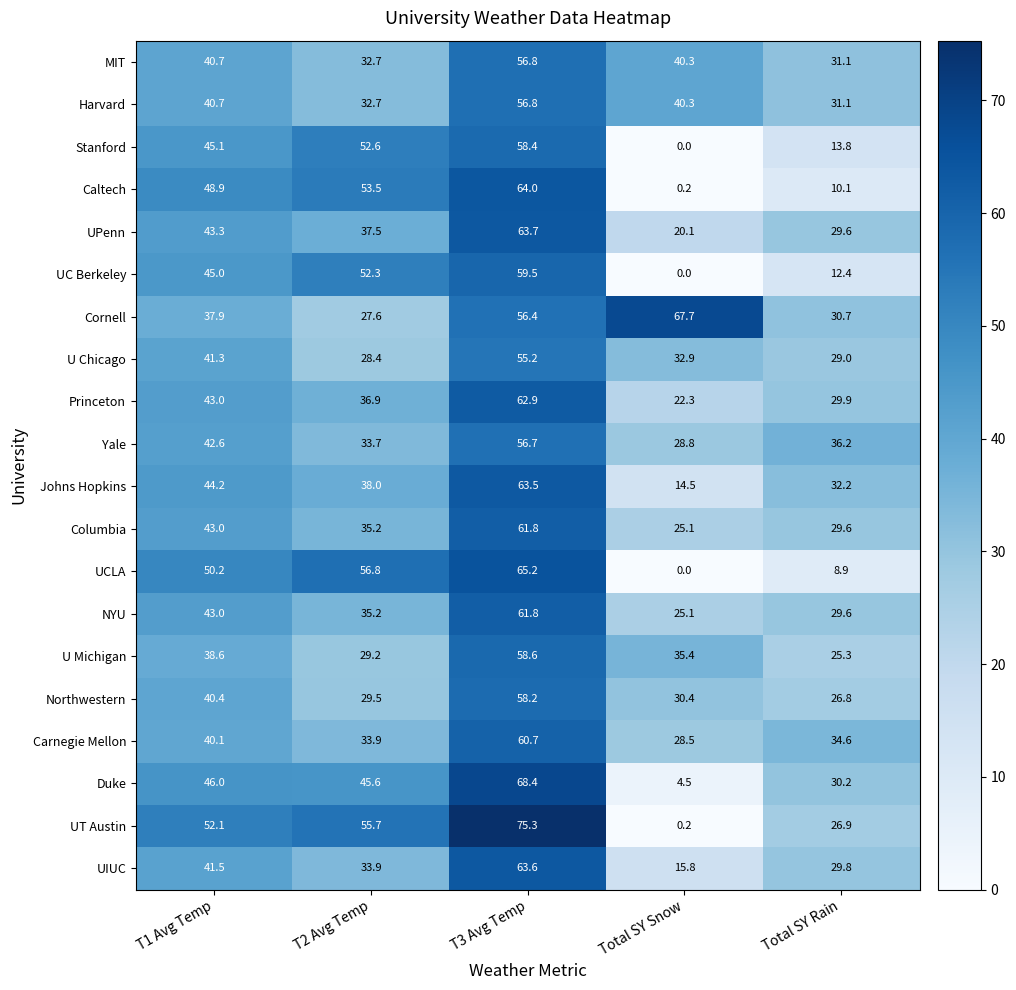

How many series are shown in this chart?

20